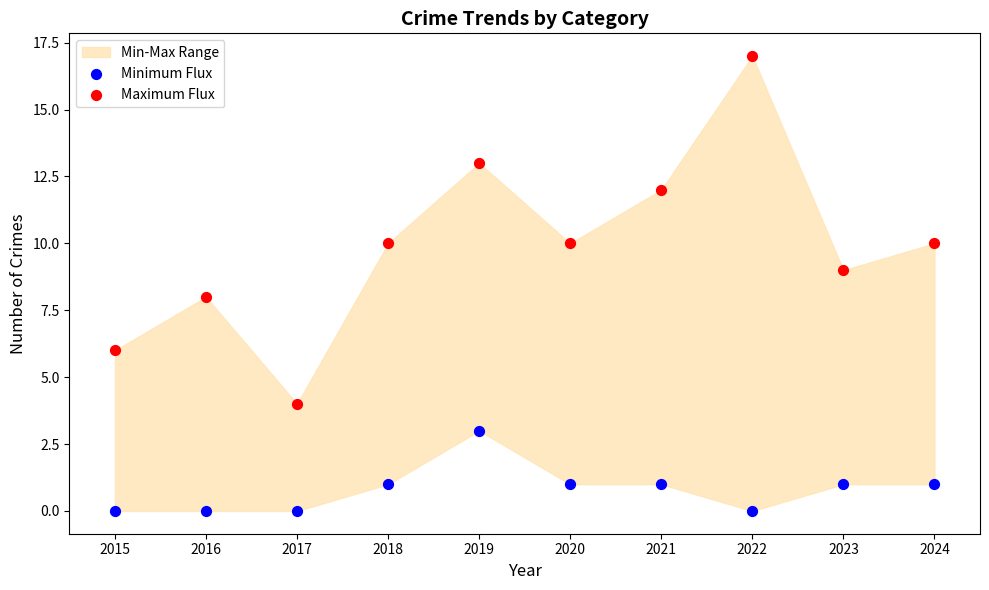

Which series reaches the maximum Y coordinate?

Maximum Flux